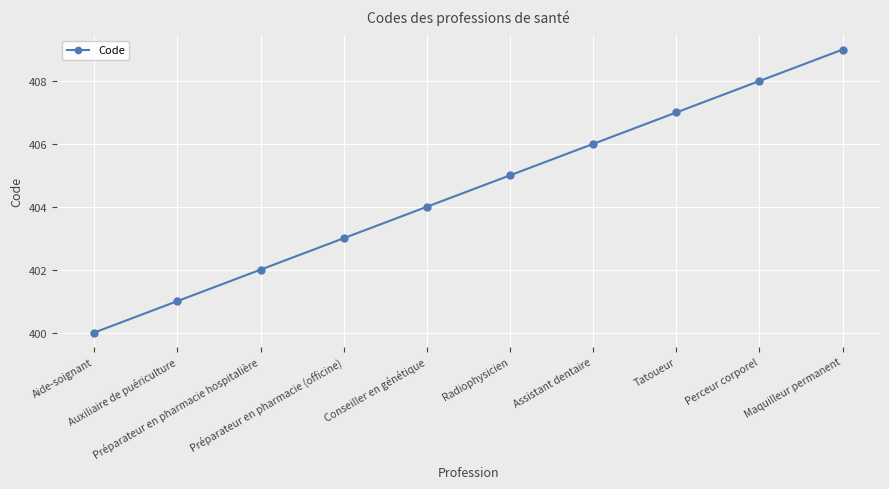

Approximately how many times larger is the value at Radiophysicien compared to Perceur corporel?

1.0